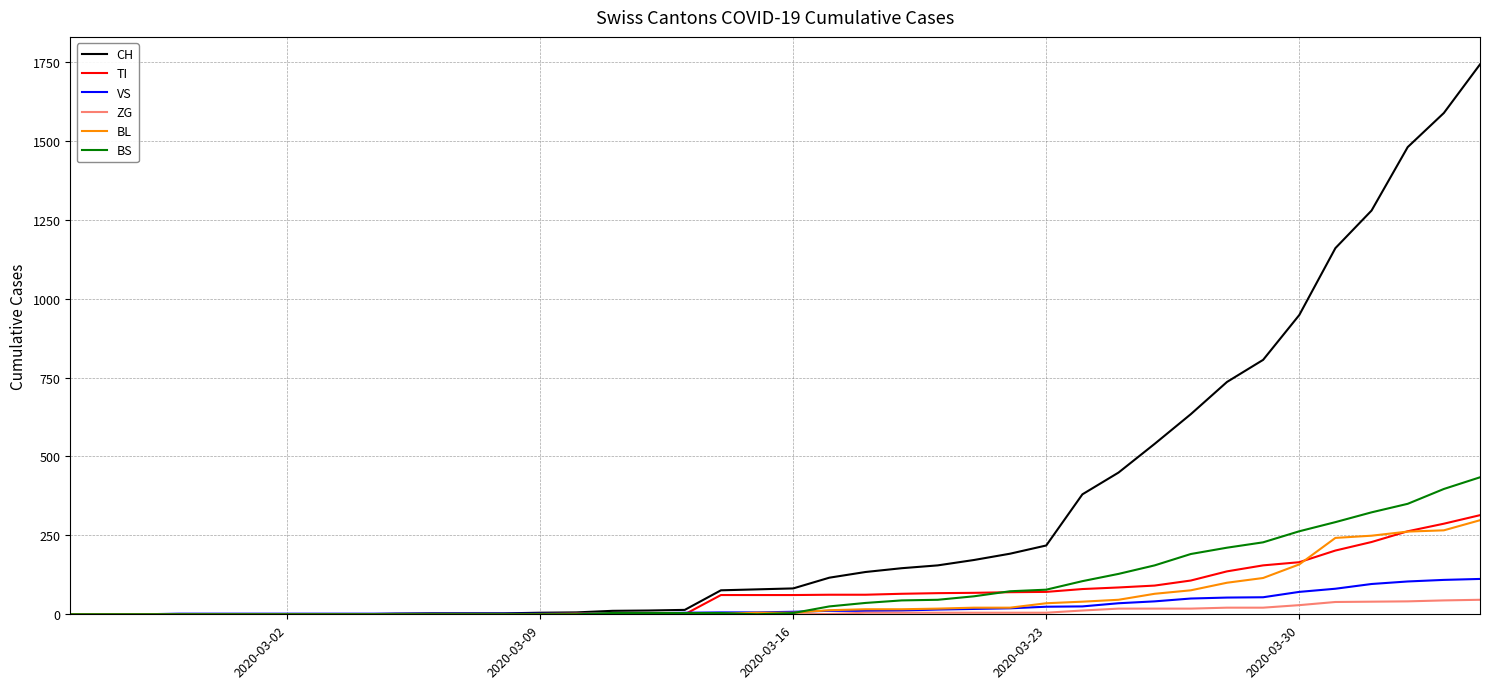

What is the maximum value shown in the chart?

1742